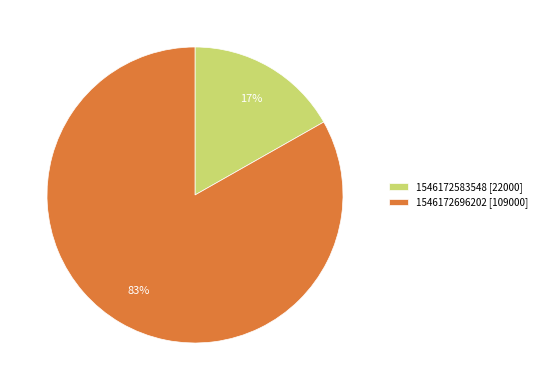

How many slices are in this pie chart?

2